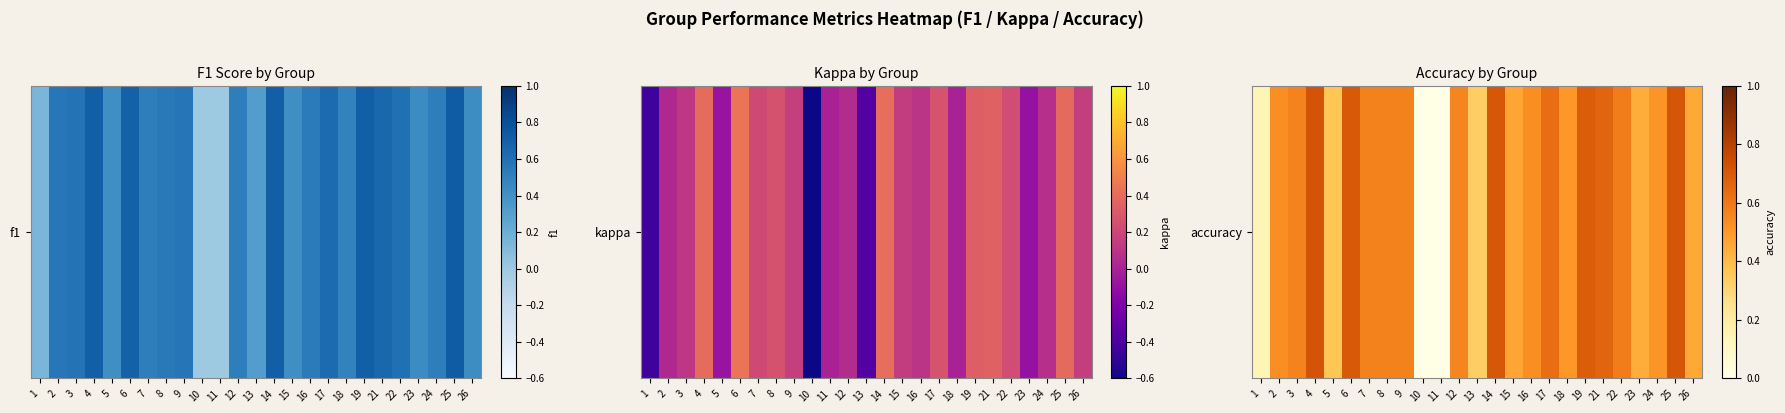

The chart shows a value of 0.6 at 9. True or false?

True